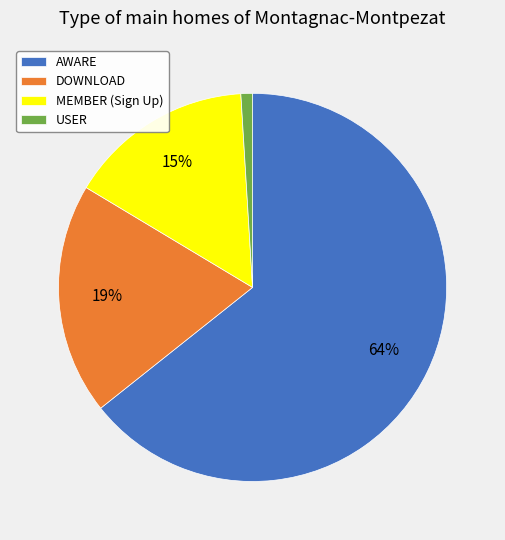

Which has a higher value, AWARE or MEMBER (Sign Up)?

AWARE